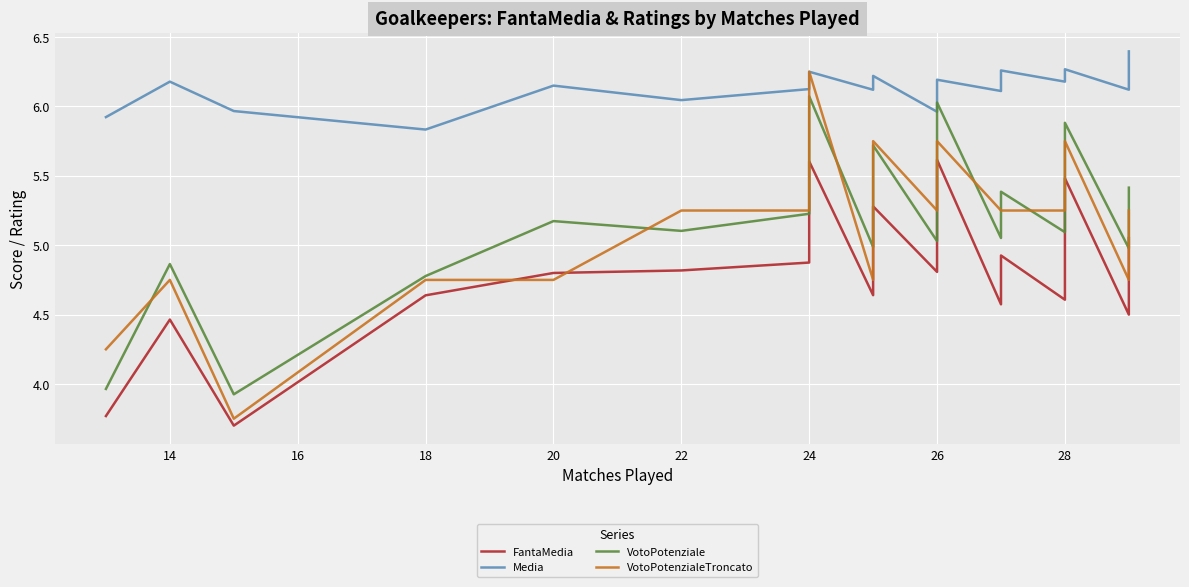

What is the average value of the VotoPotenziale series?

5.2